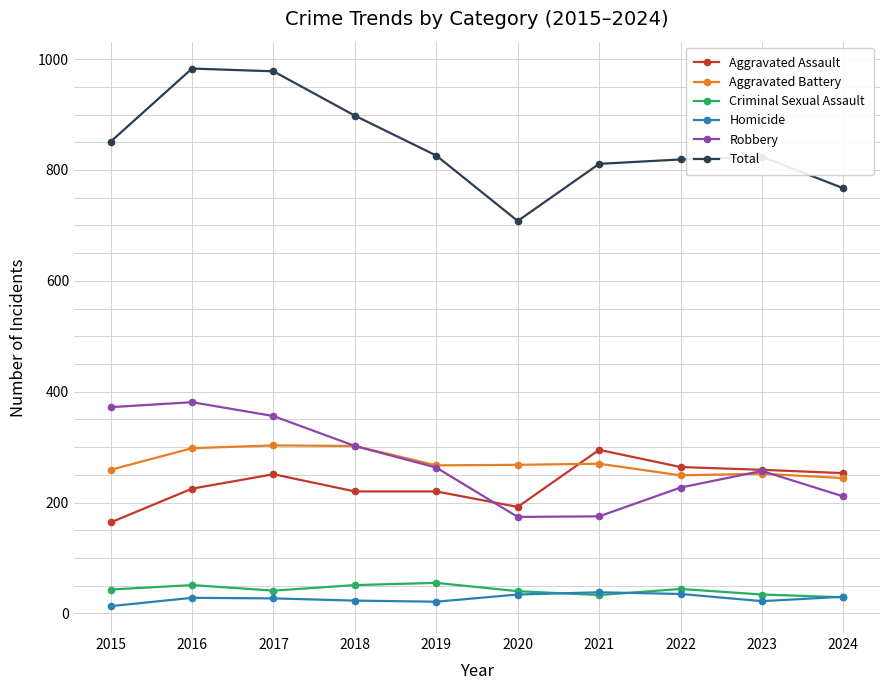

What is the sum of the Robbery values at 2016 and 2017?

737